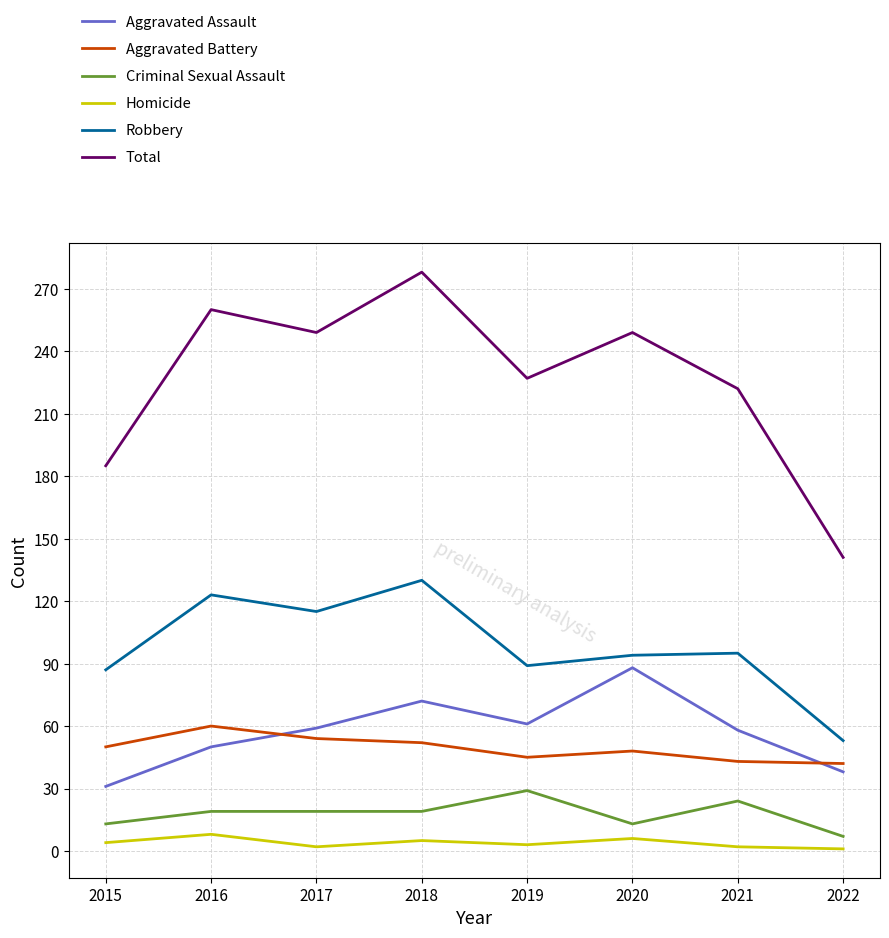

At which category does Robbery reach its first local valley?

2017